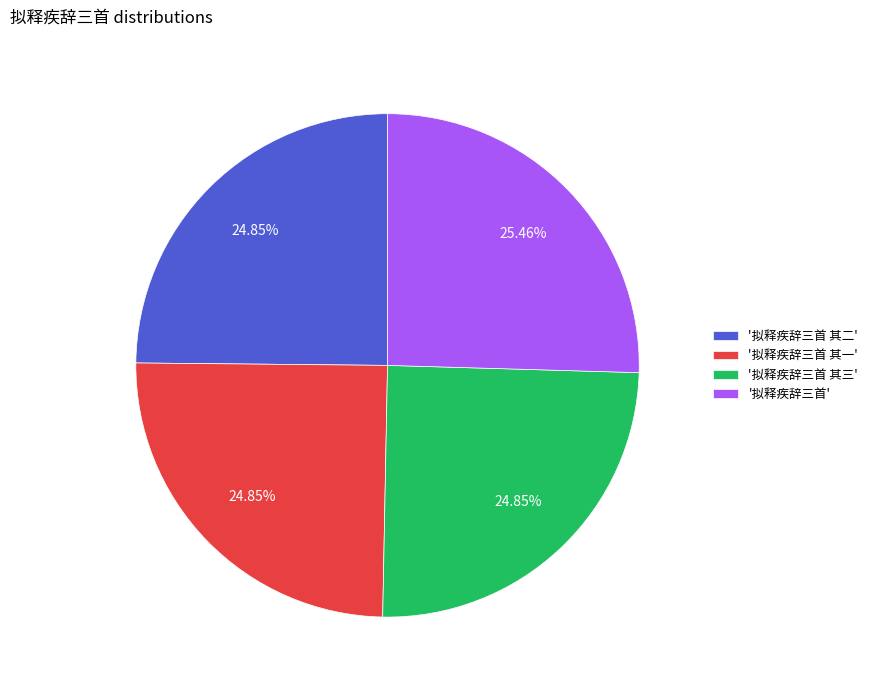

What is the ratio of the value at '拟释疾辞三首' to the value at '拟释疾辞三首 其二'?

1.0